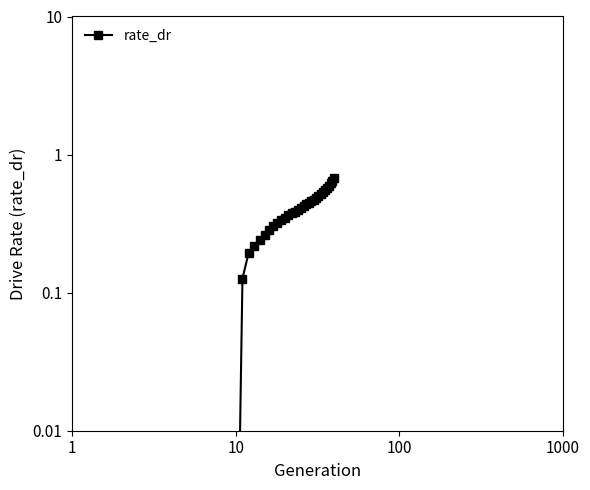

True or false: the data has more than 2 interior local peaks.

False